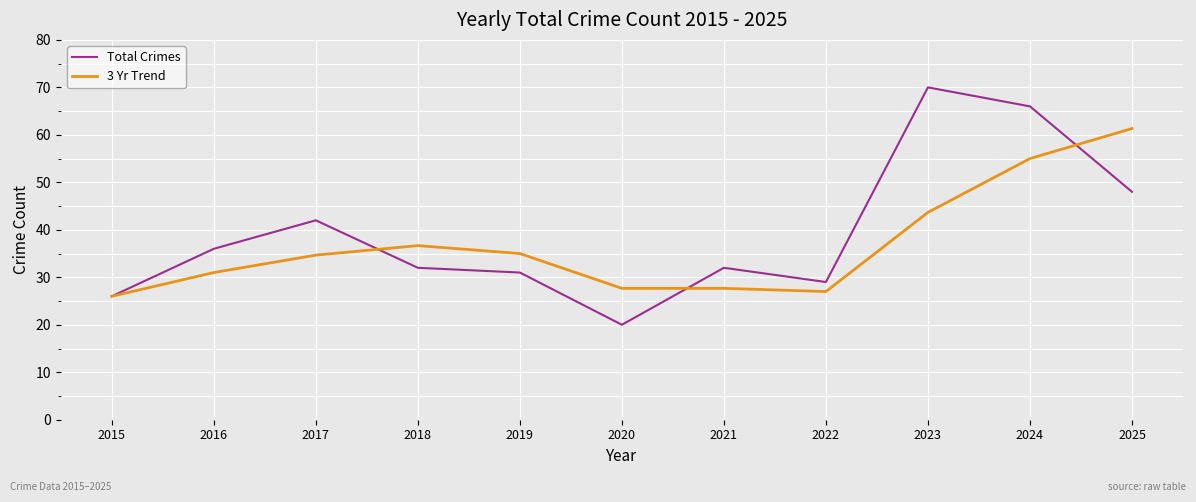

Where is the first local minimum for Total Crimes?

2020